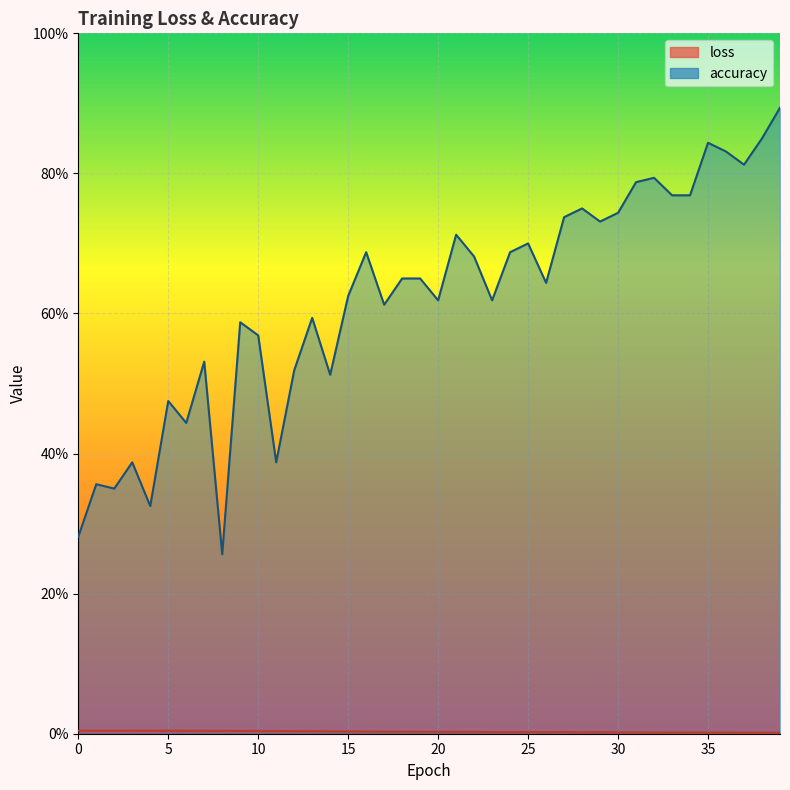

Rank the categories by accuracy value from lowest to highest.

8, 0, 4, 2, 1, 3, 11, 6, 5, 14, 12, 7, 10, 9, 13, 17, 20, 23, 15, 26, 18, 19, 22, 16, 24, 25, 21, 29, 27, 30, 28, 33, 34, 31, 32, 37, 36, 35, 38, 39